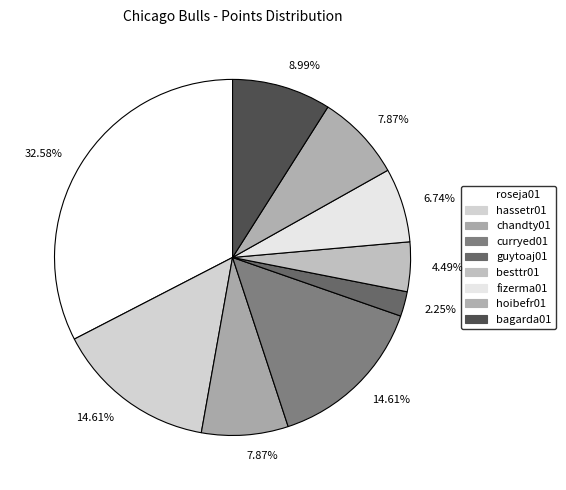

Is there any slice that represents more than half of the pie?

No